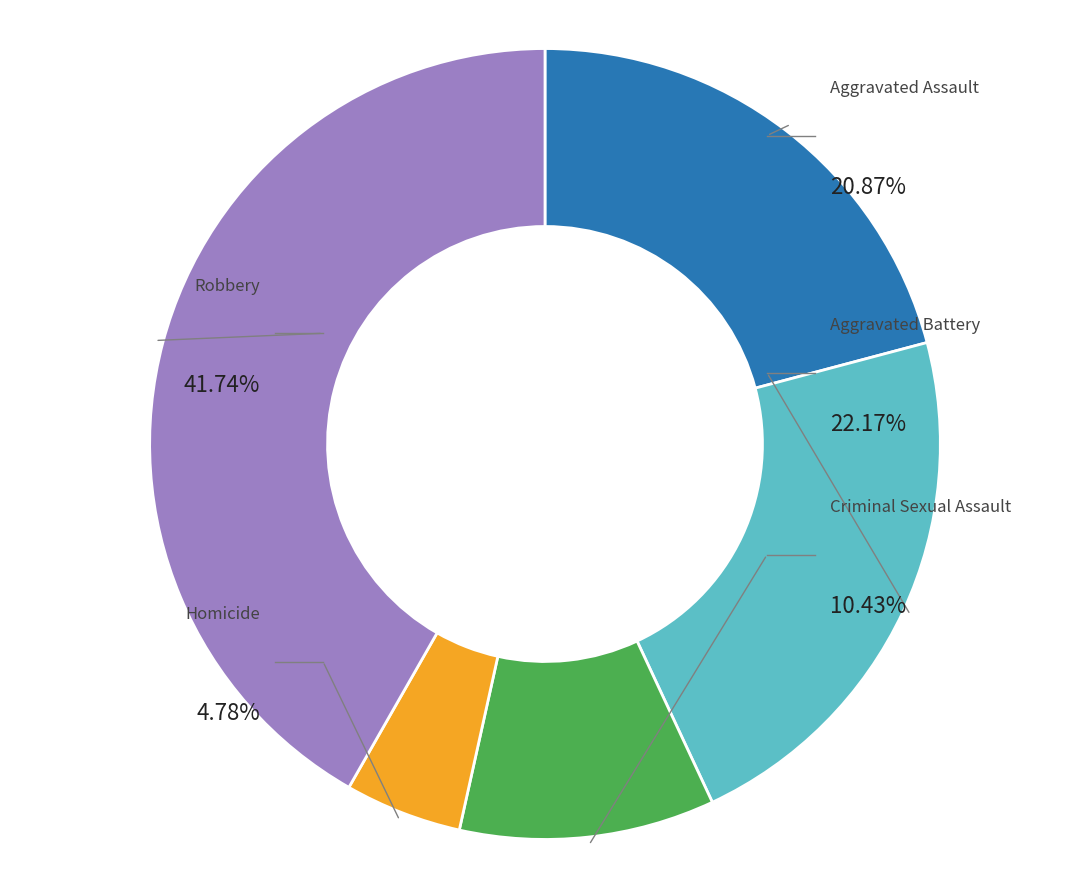

How many slices are in this pie chart?

5